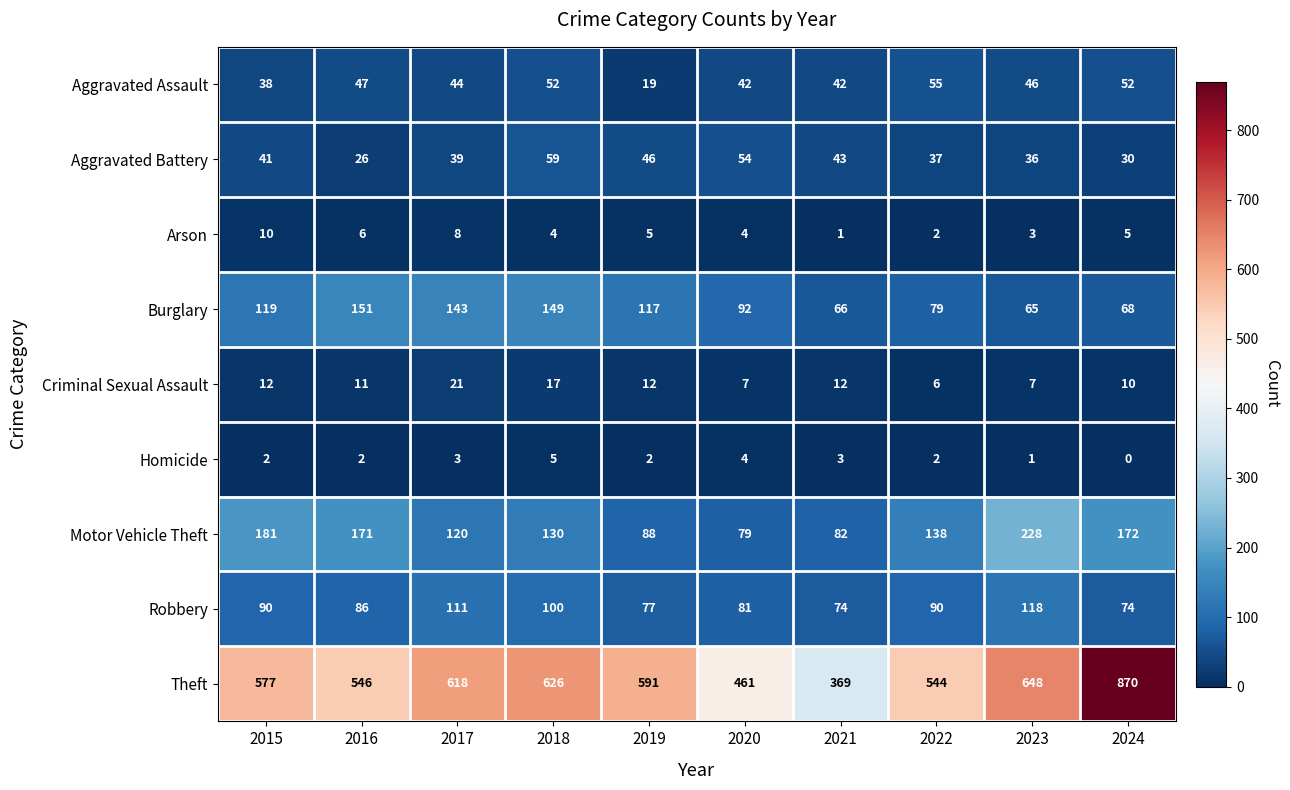

The value of Burglary at 2023 is 105. True or false?

False